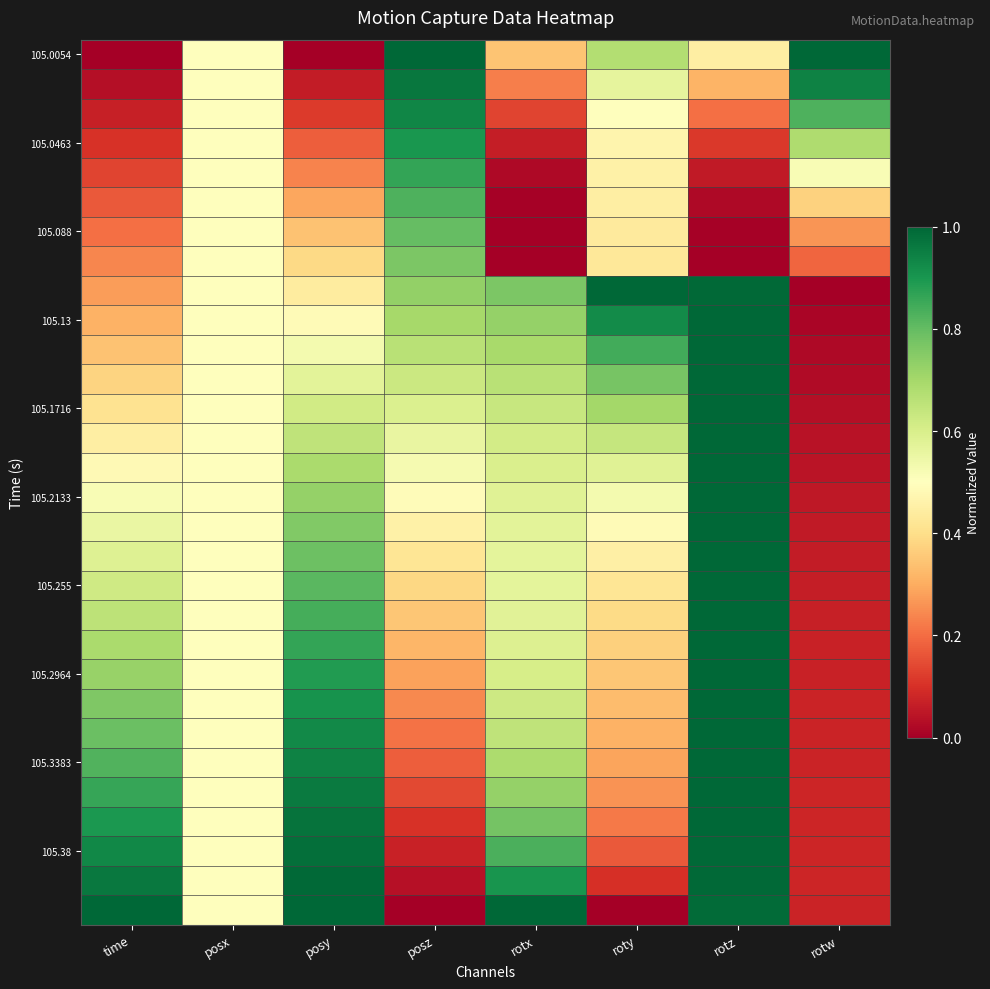

Which category has the lowest value across all series?

time